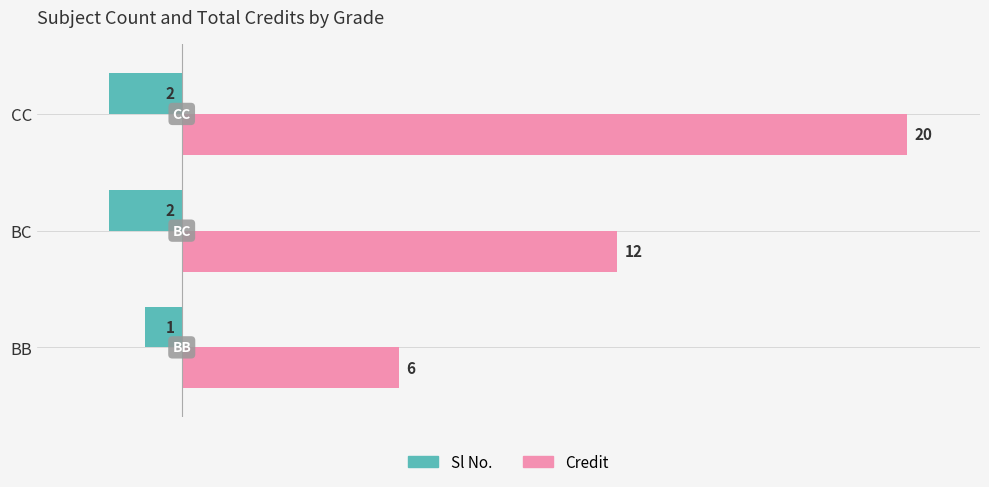

Which category has the highest value across all series?

CC